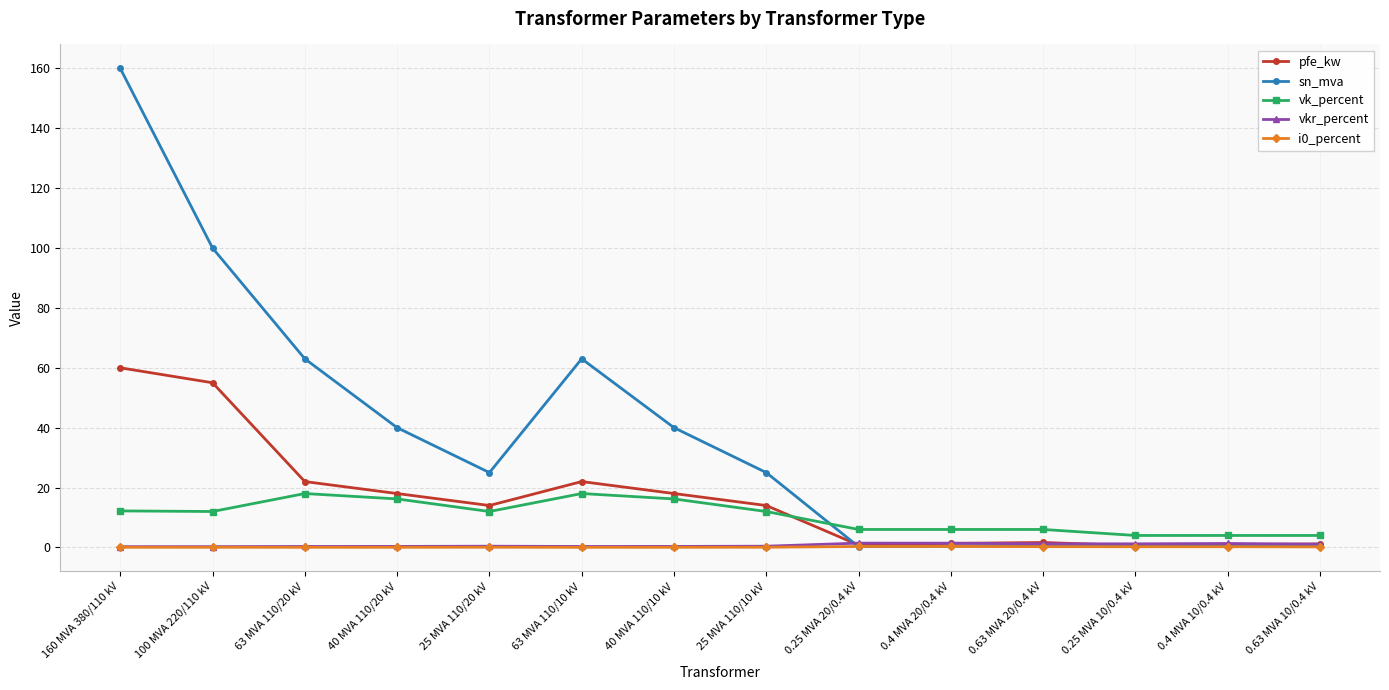

In sn_mva, how many points are higher than both neighbors (excluding endpoints)?

2